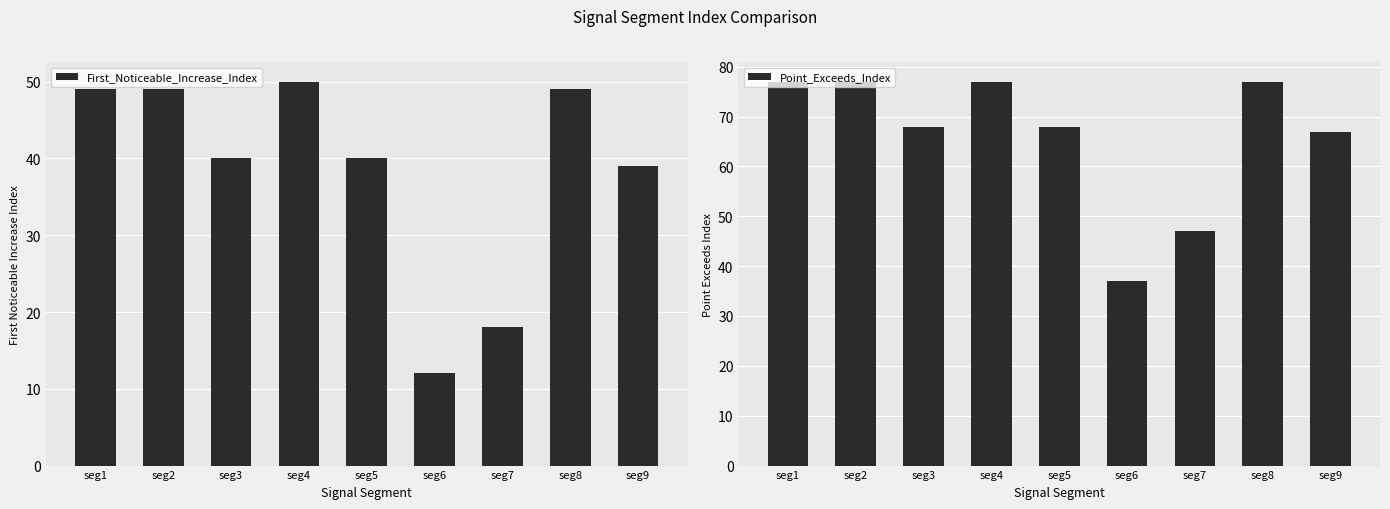

What are all the series names shown in the legend?

First_Noticeable_Increase_Index, Point_Exceeds_Index